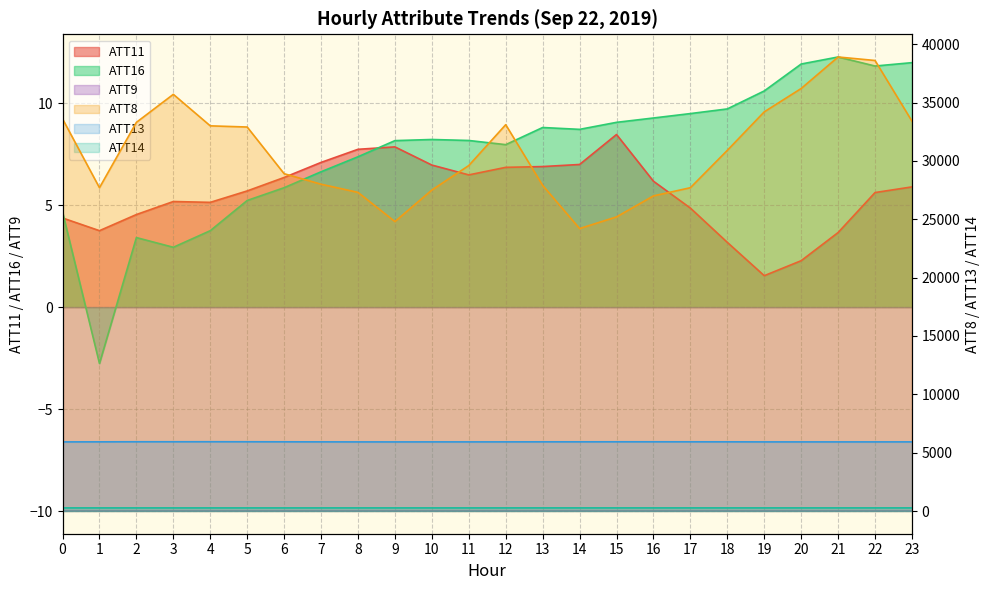

Which label corresponds to the largest value in the chart?

21